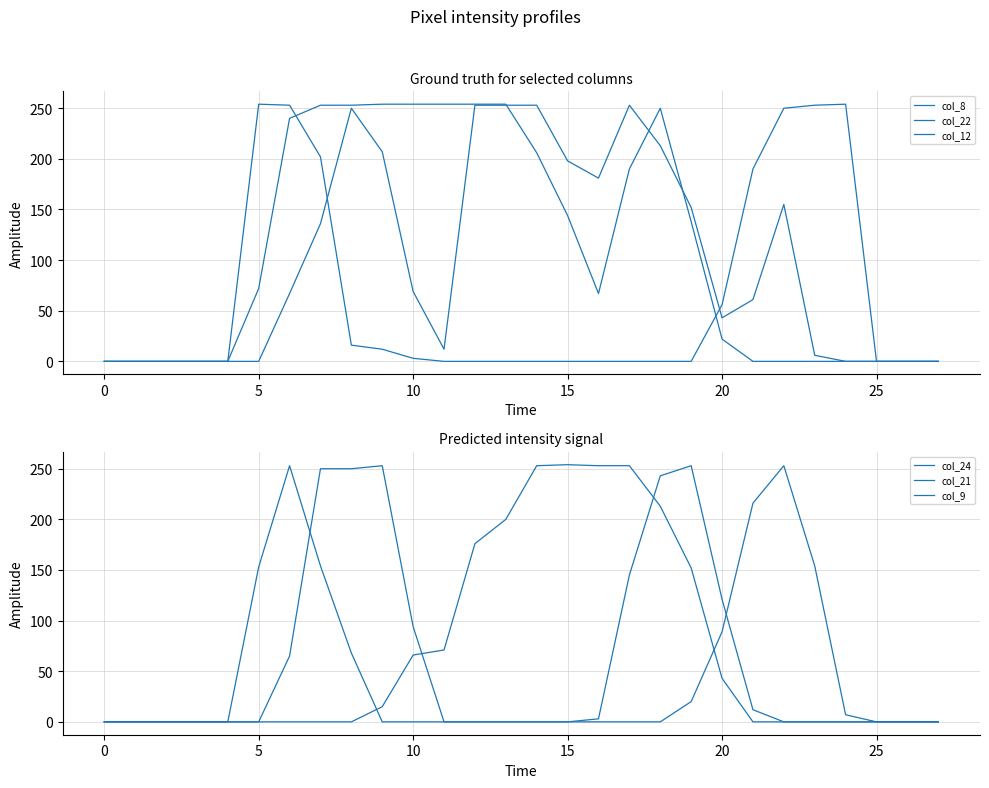

What are all the series names shown in the legend?

col_8, col_22, col_12, col_24, col_21, col_9